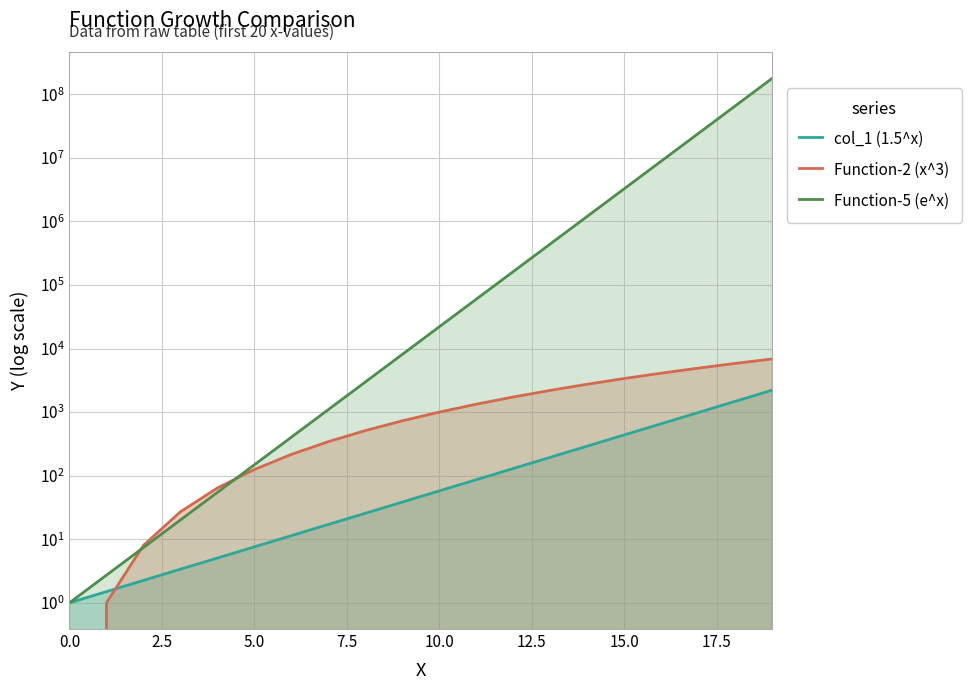

True or false: col_1 (1.5^x) and Function-5 (e^x) intersect in this chart.

False